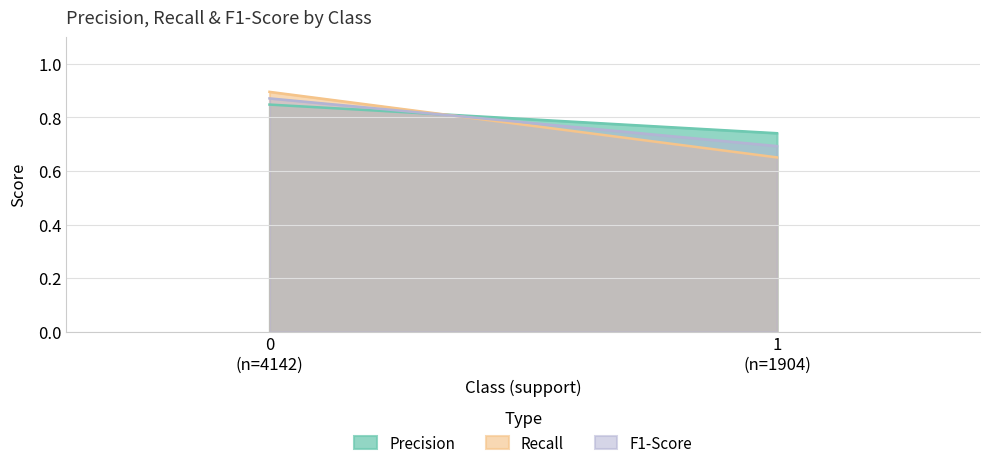

Count the number of categories in the chart.

2